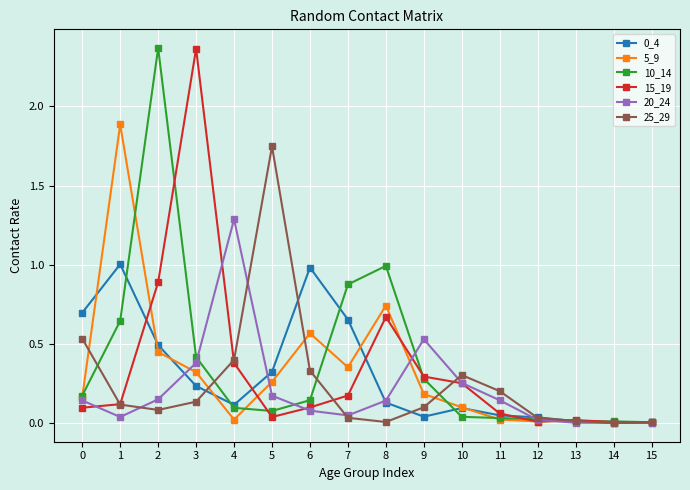

The value of 25_29 at 11 is 0.1. True or false?

False